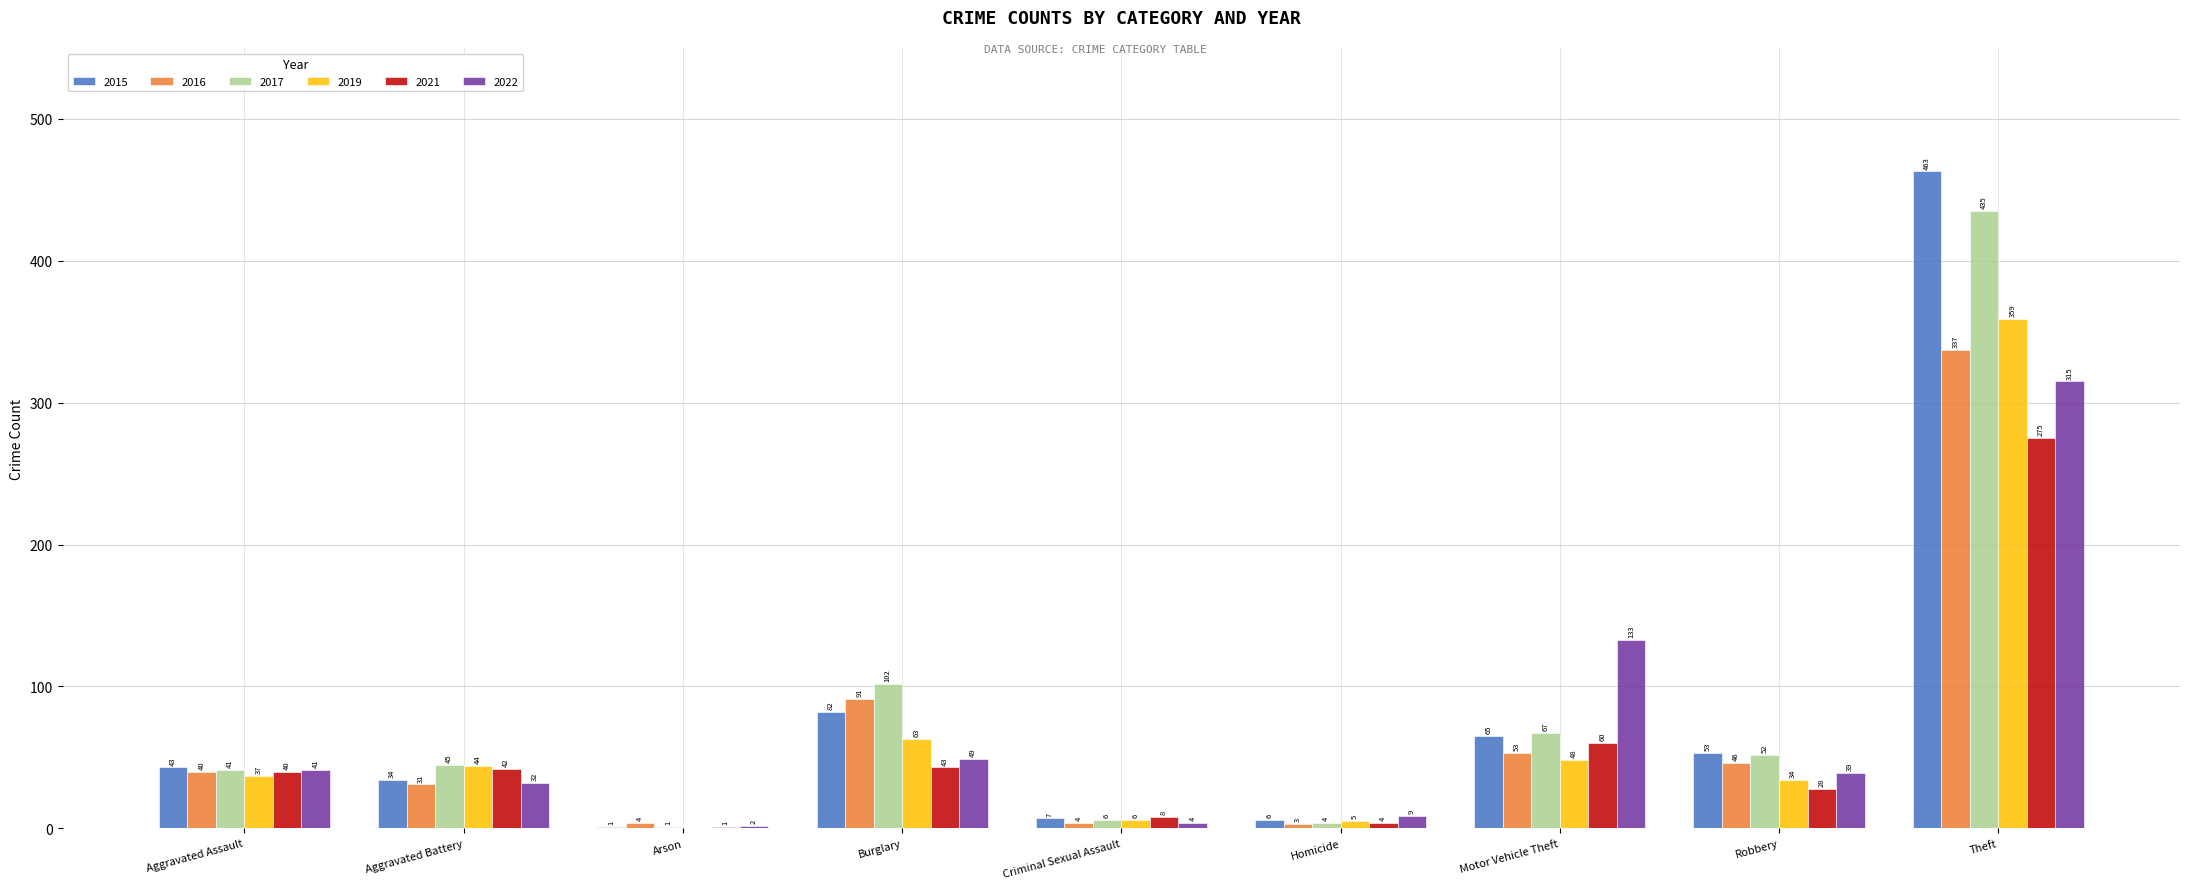

What value does the 2015 series have at Burglary?

82